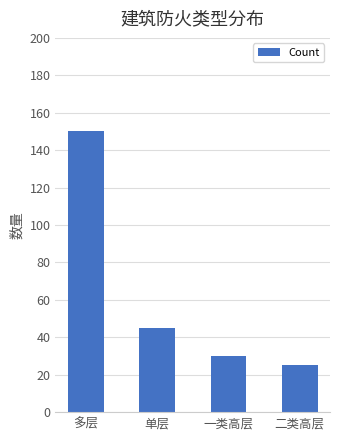

How many bars are there in total?

4